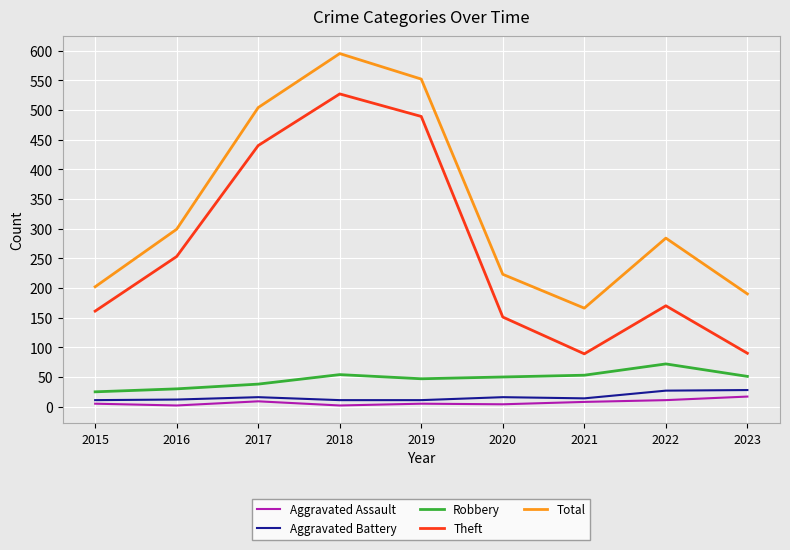

True or false: Total has more than 2 points higher than both neighbors.

False